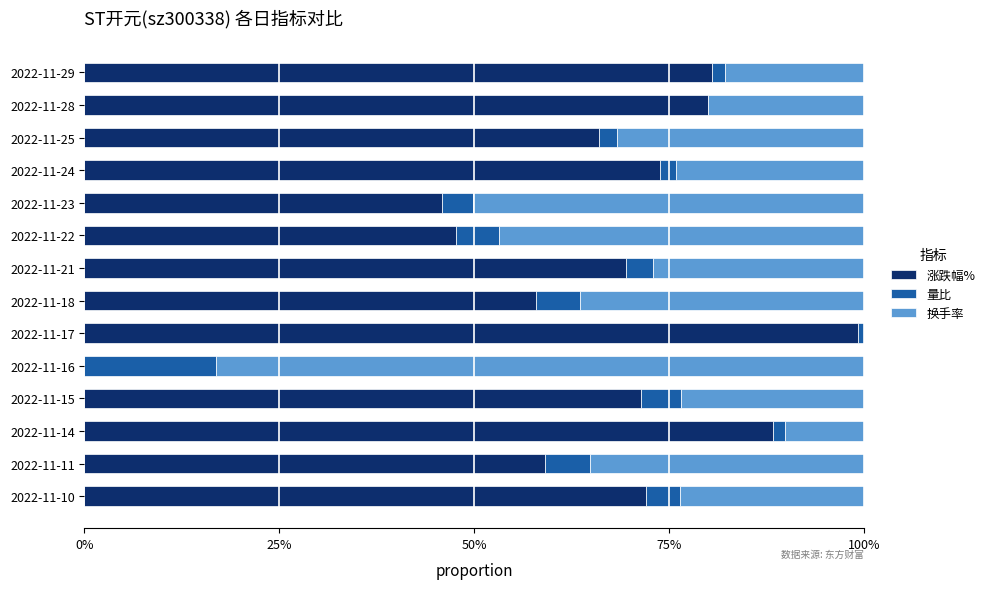

What are all the series names shown in the legend?

涨跌幅%, 量比, 换手率